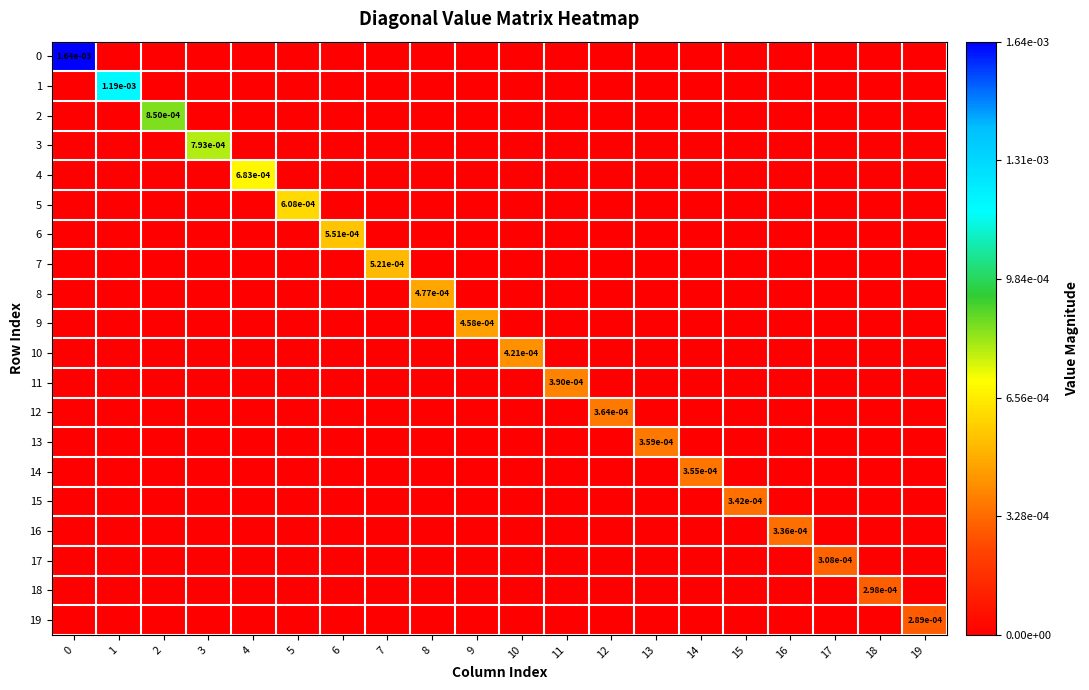

Is it true that 0 equals 0.0 at 0?

True